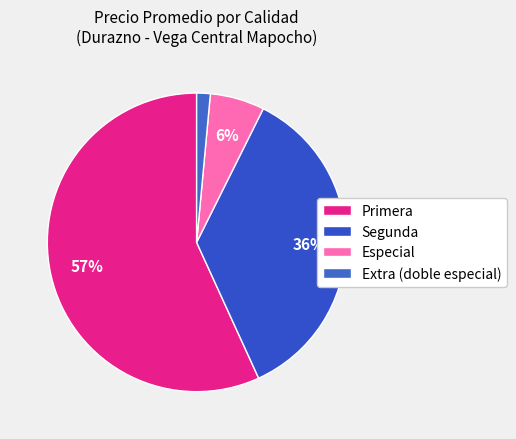

How many segments does this pie chart have?

4